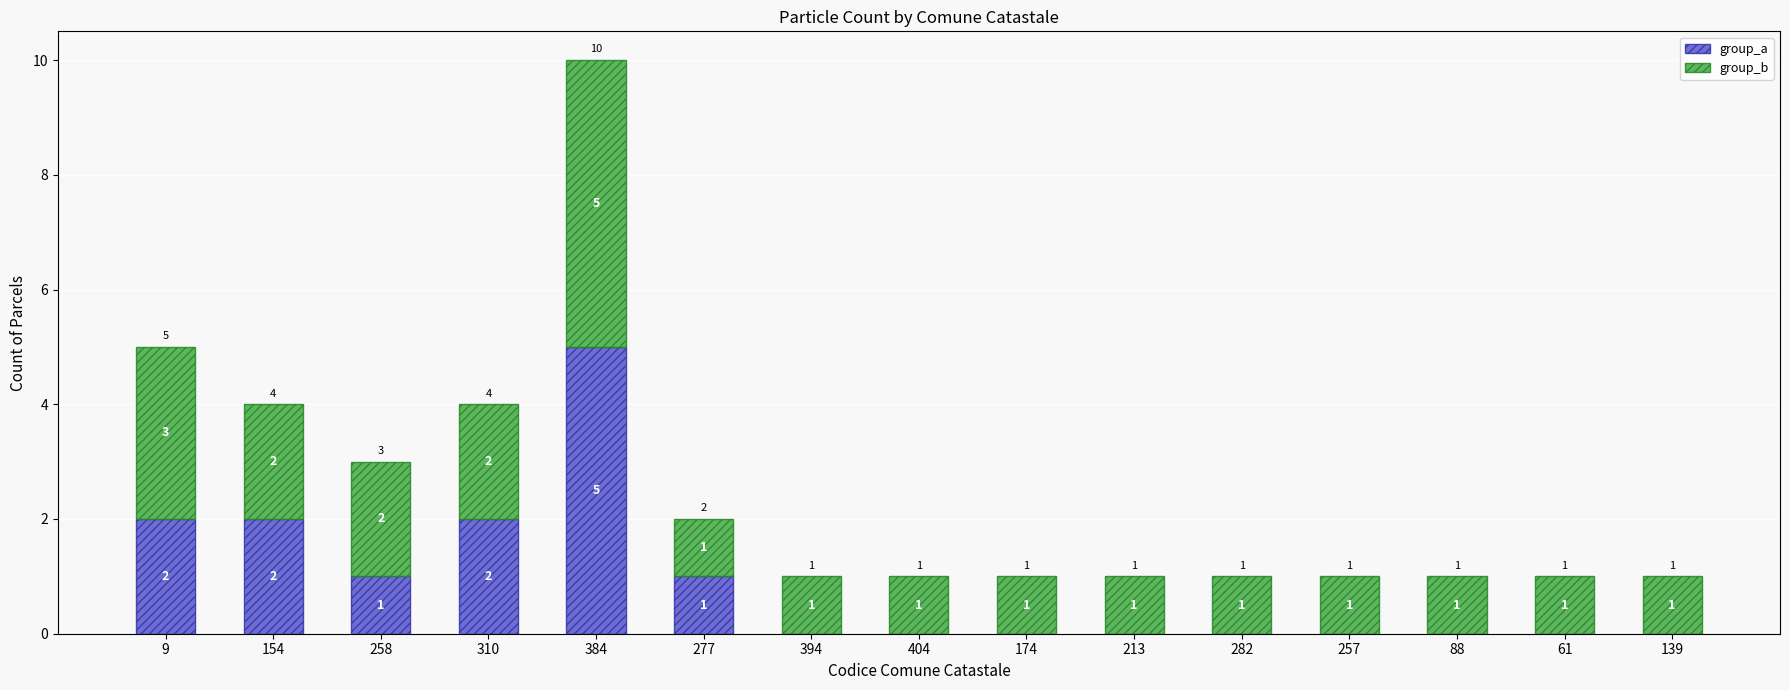

What is the highest value of the group_a series?

5